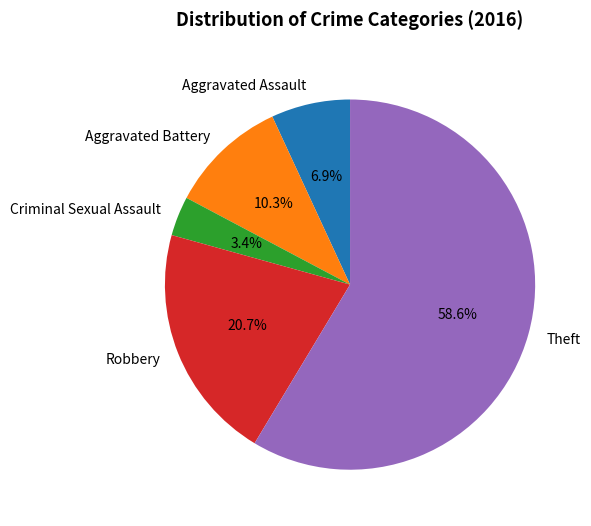

Which has a higher value, Robbery or Aggravated Battery?

Robbery